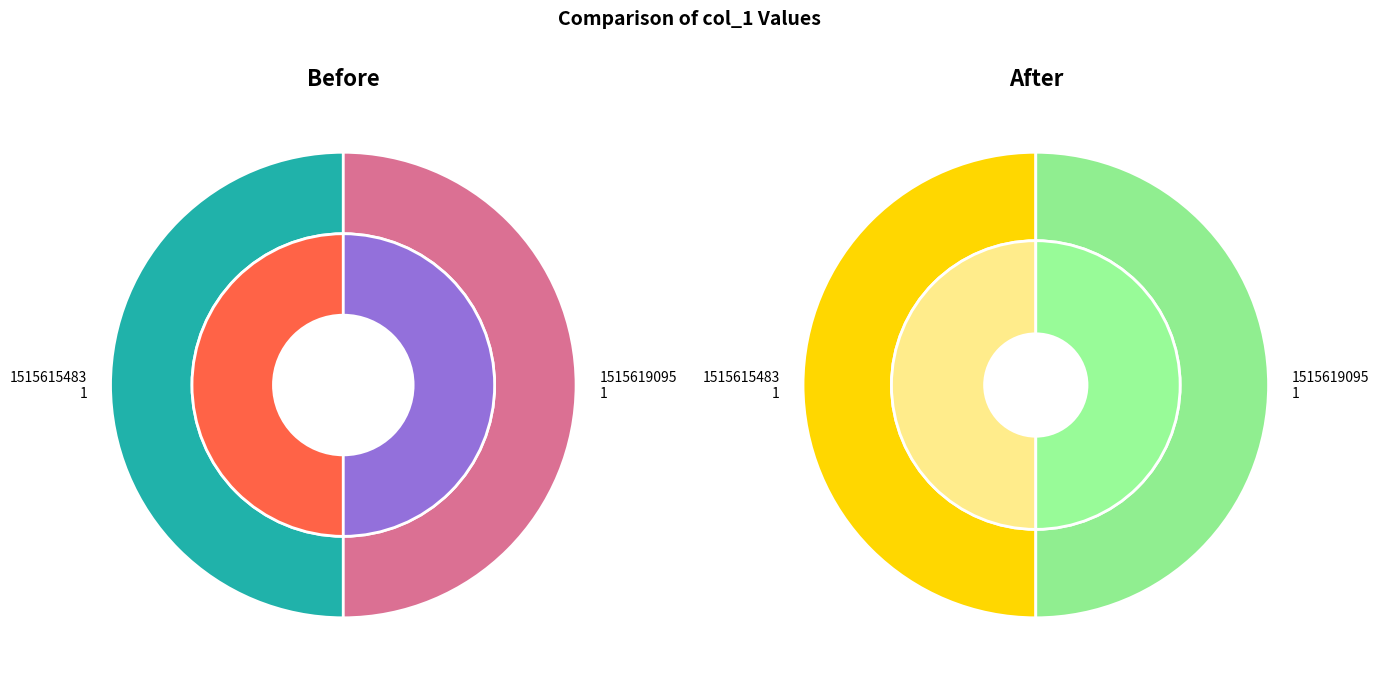

Which category has the smallest portion of the pie?

1515615483